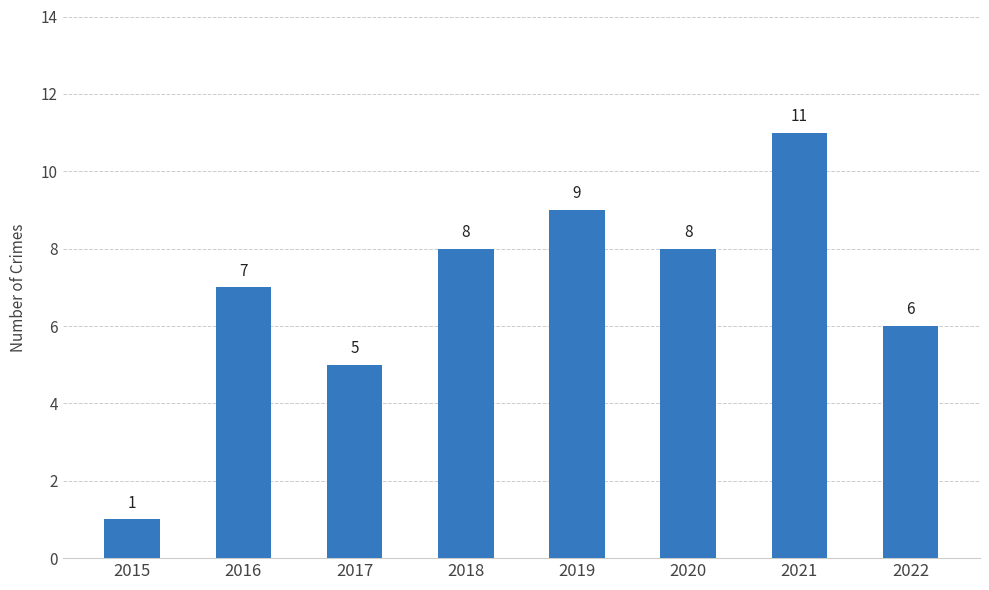

What is the value of the 3rd bar from the left?

5